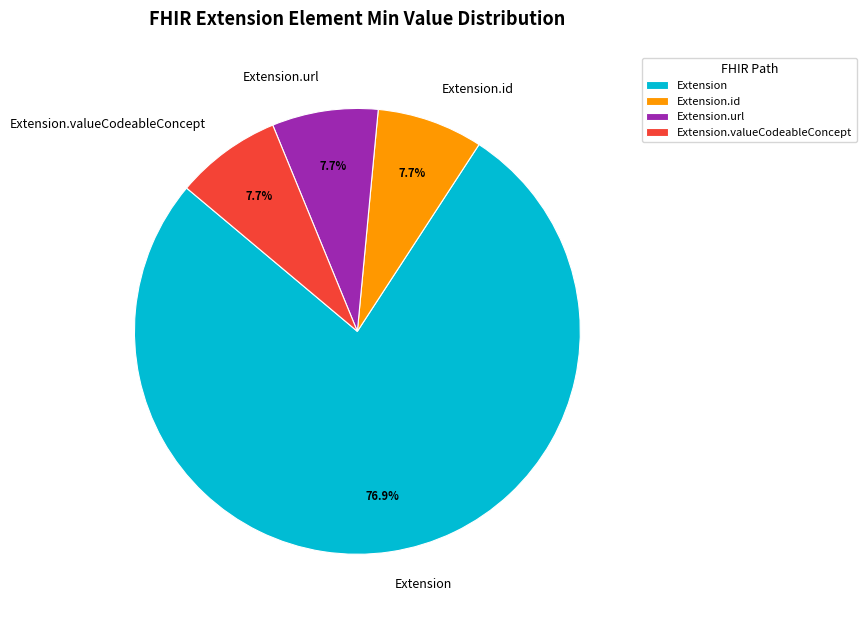

Is there a majority slice in this chart?

Yes